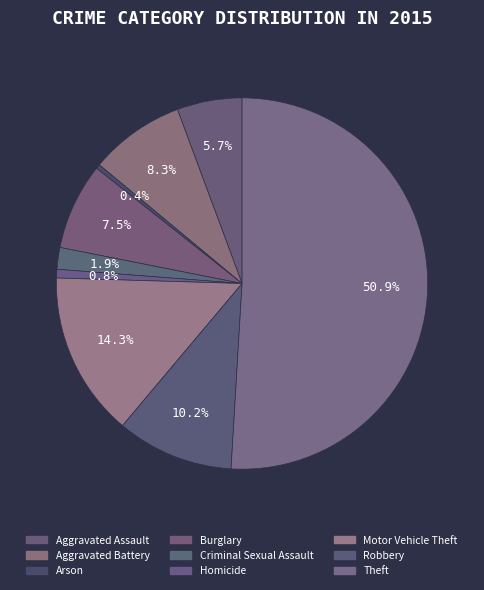

How many segments does this pie chart have?

9